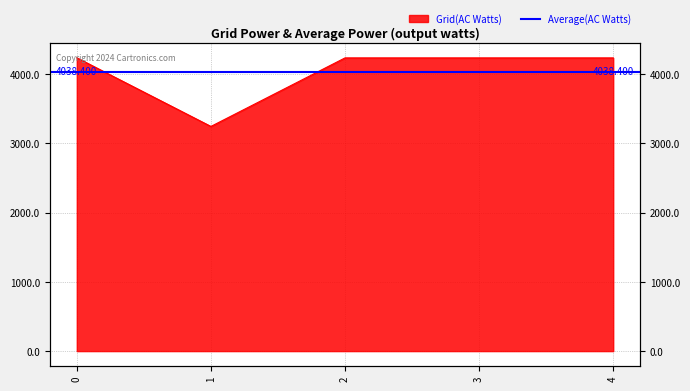

Does the chart have visible grid lines?

Yes